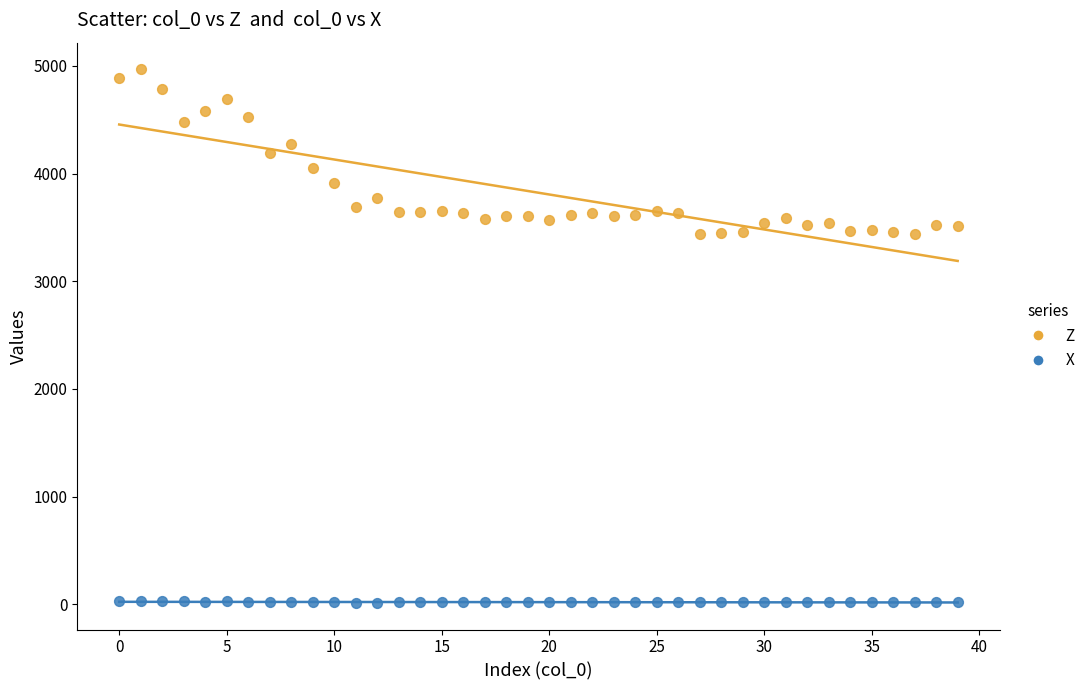

Across all data points, what is the range of Y values (max minus min)?

4954.2